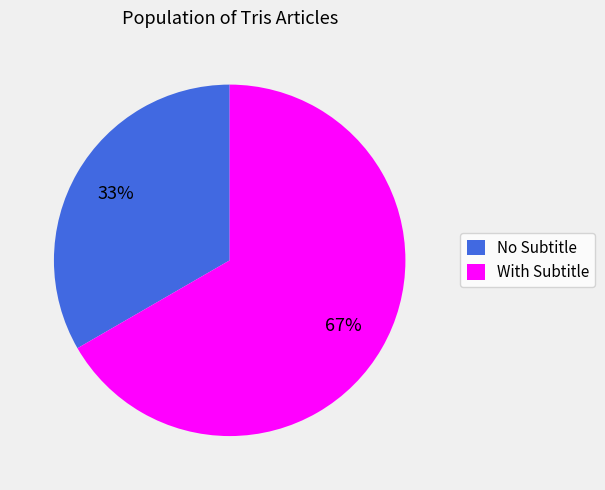

Is With Subtitle the majority of the pie?

Yes